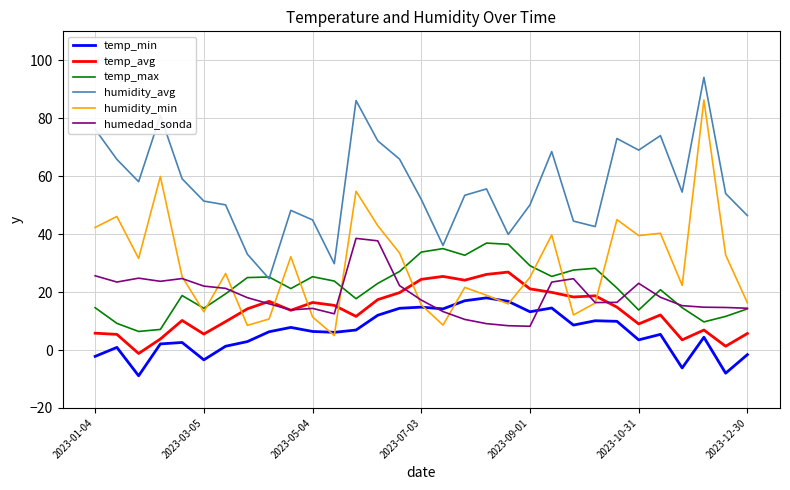

Which series has the largest total across all categories?

humidity_avg